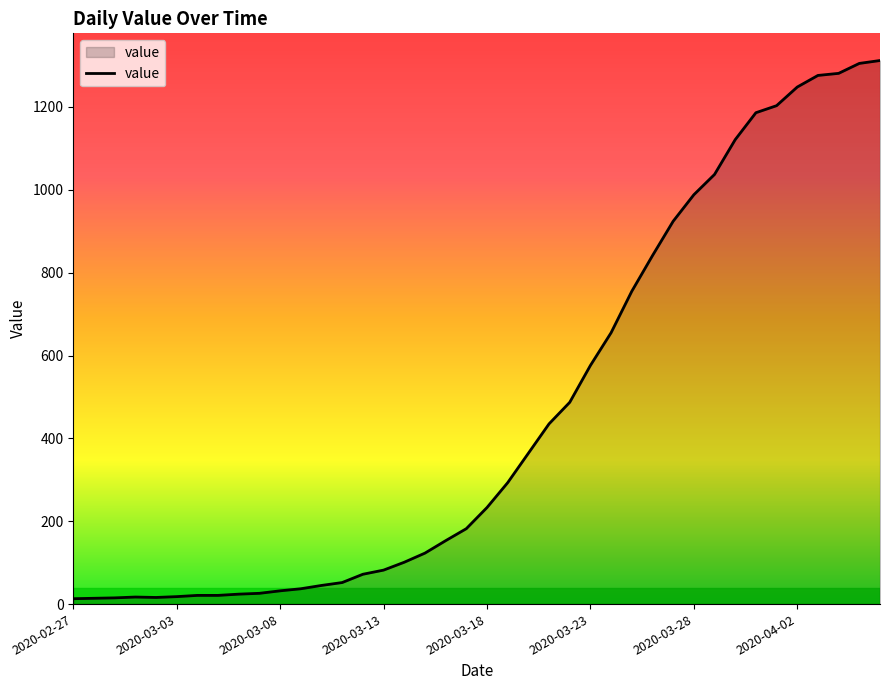

What is the greatest value displayed?

1312